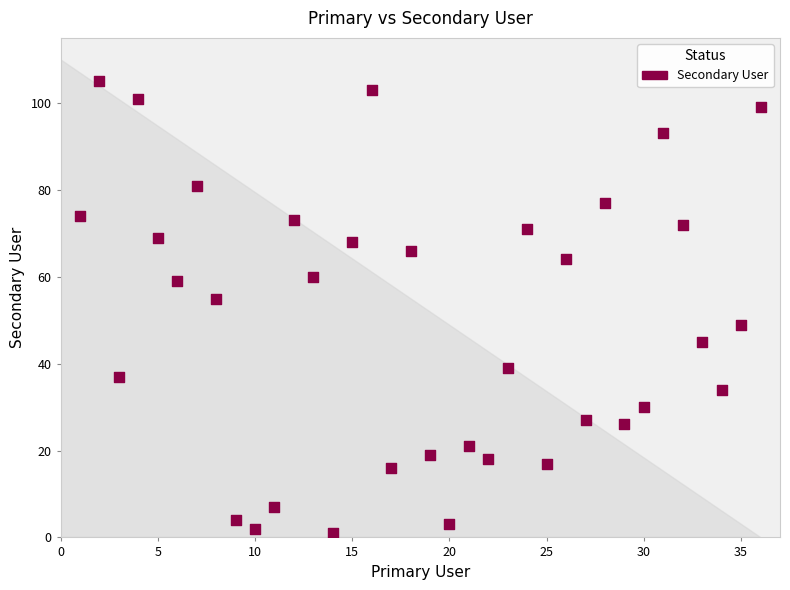

What is the range of Y values (max minus min)?

104